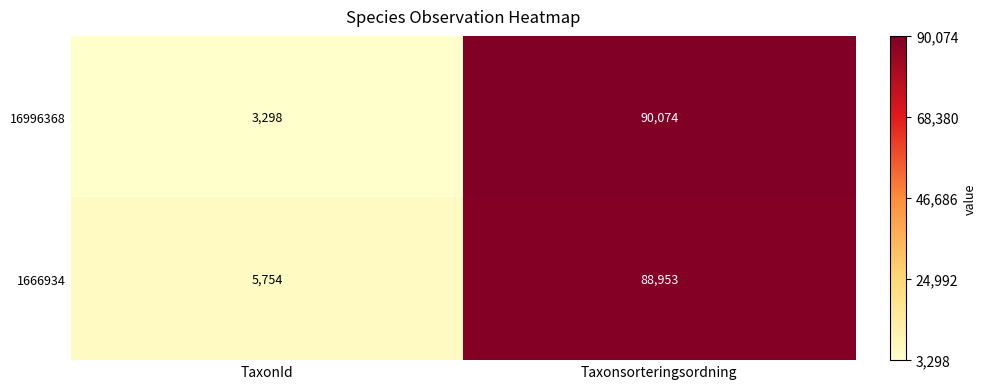

Which series changed the most between TaxonId and Taxonsorteringsordning?

16996368